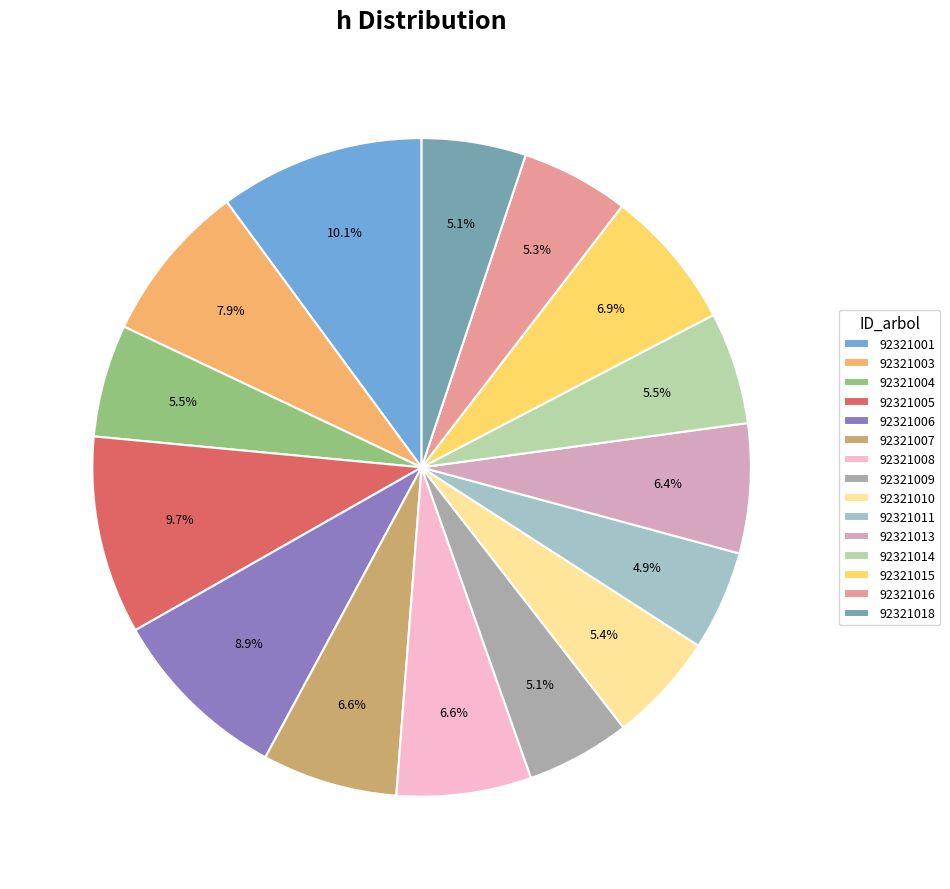

Does 92321006 represent more than half of the total?

No